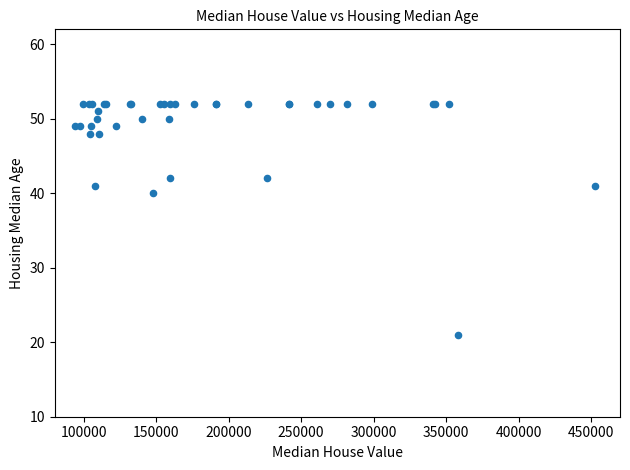

What Y value in the scatter plot is closest to 36?

40